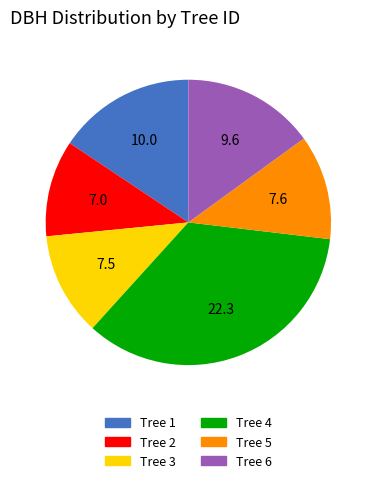

Is there a majority slice in this chart?

No